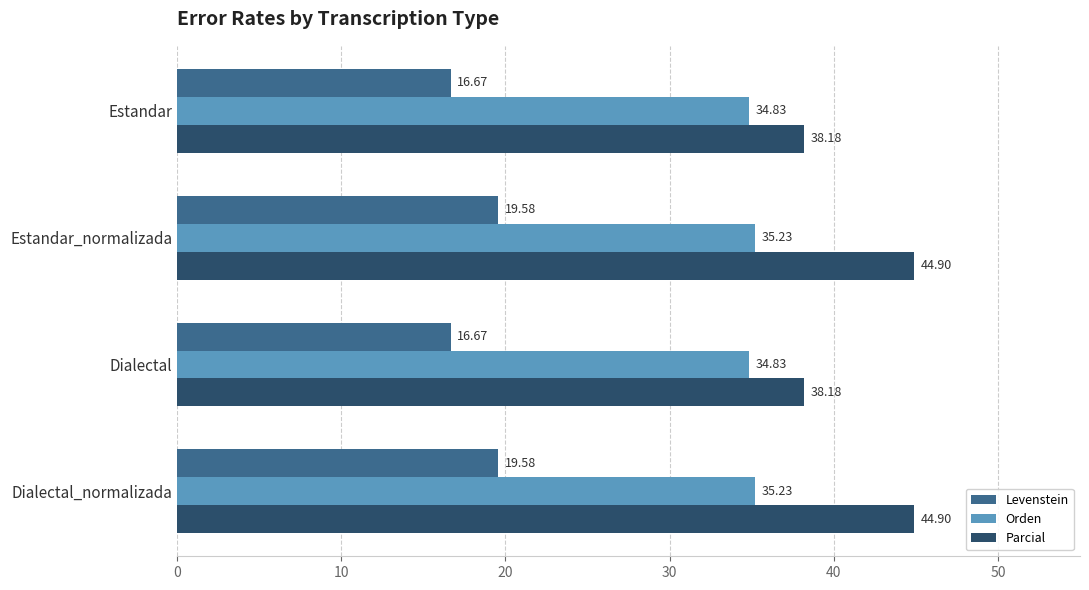

How many distinct data groups are displayed?

3